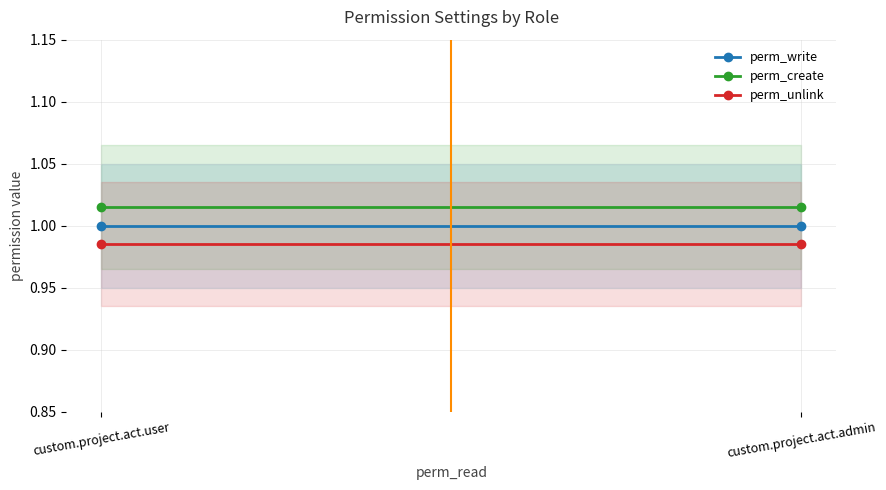

Which series has the widest spread of values?

perm_write